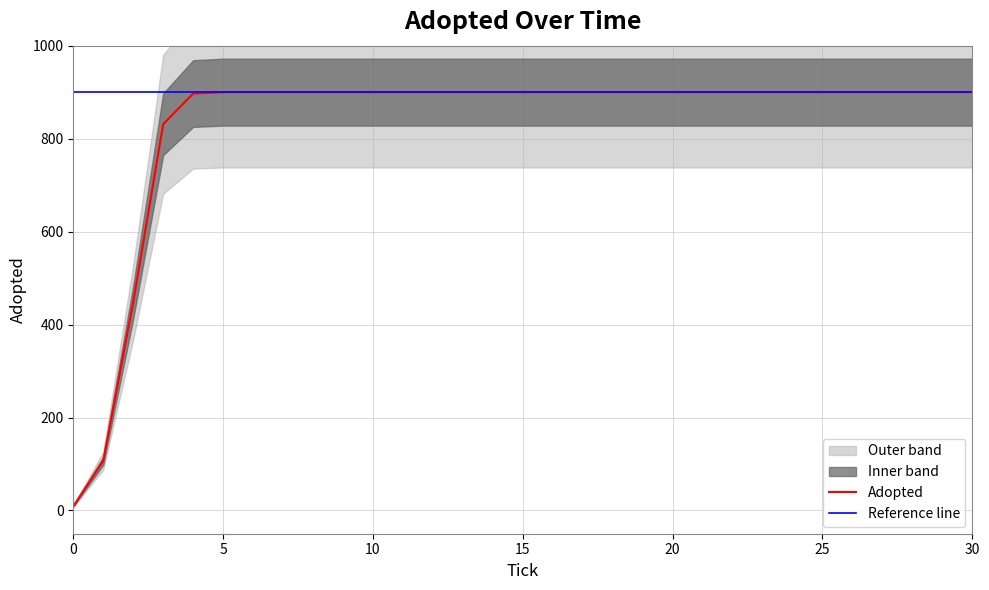

Read the value at 6.0, to the nearest 100.

900